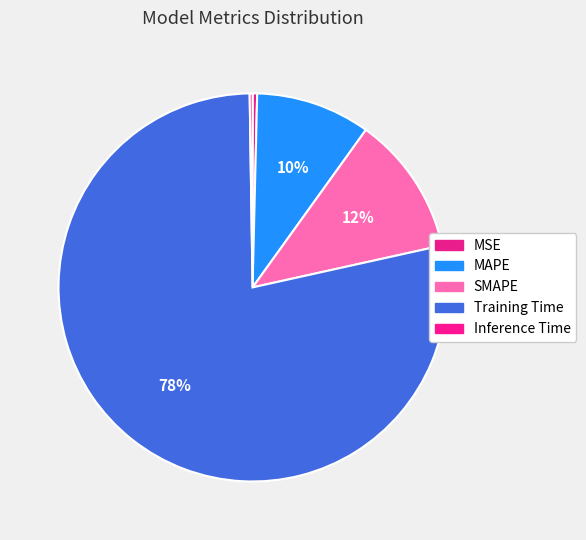

Rank the categories by value from lowest to highest.

Inference Time, MSE, MAPE, SMAPE, Training Time